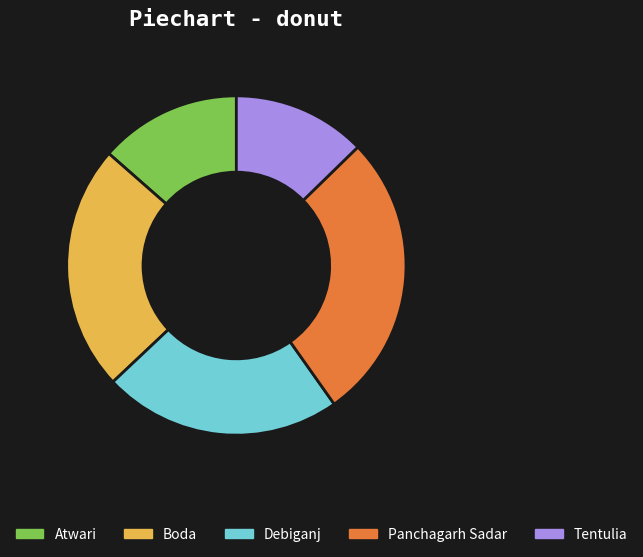

How many segments does this pie chart have?

5